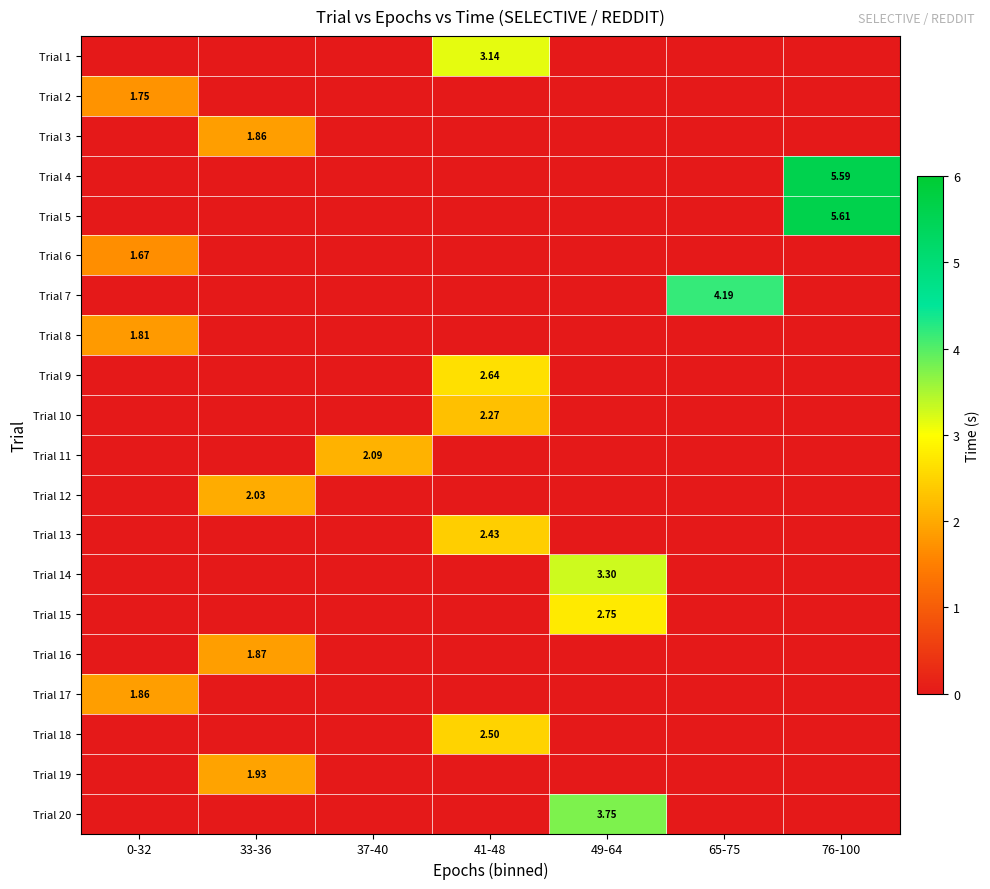

How many data points in Trial 11 are above 0?

1